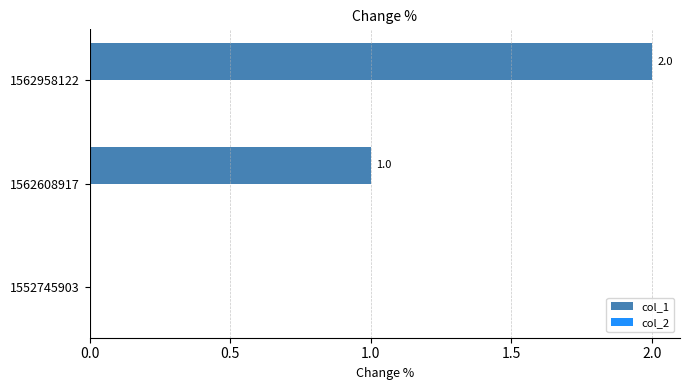

Which label corresponds to the largest value in the chart?

1562958122